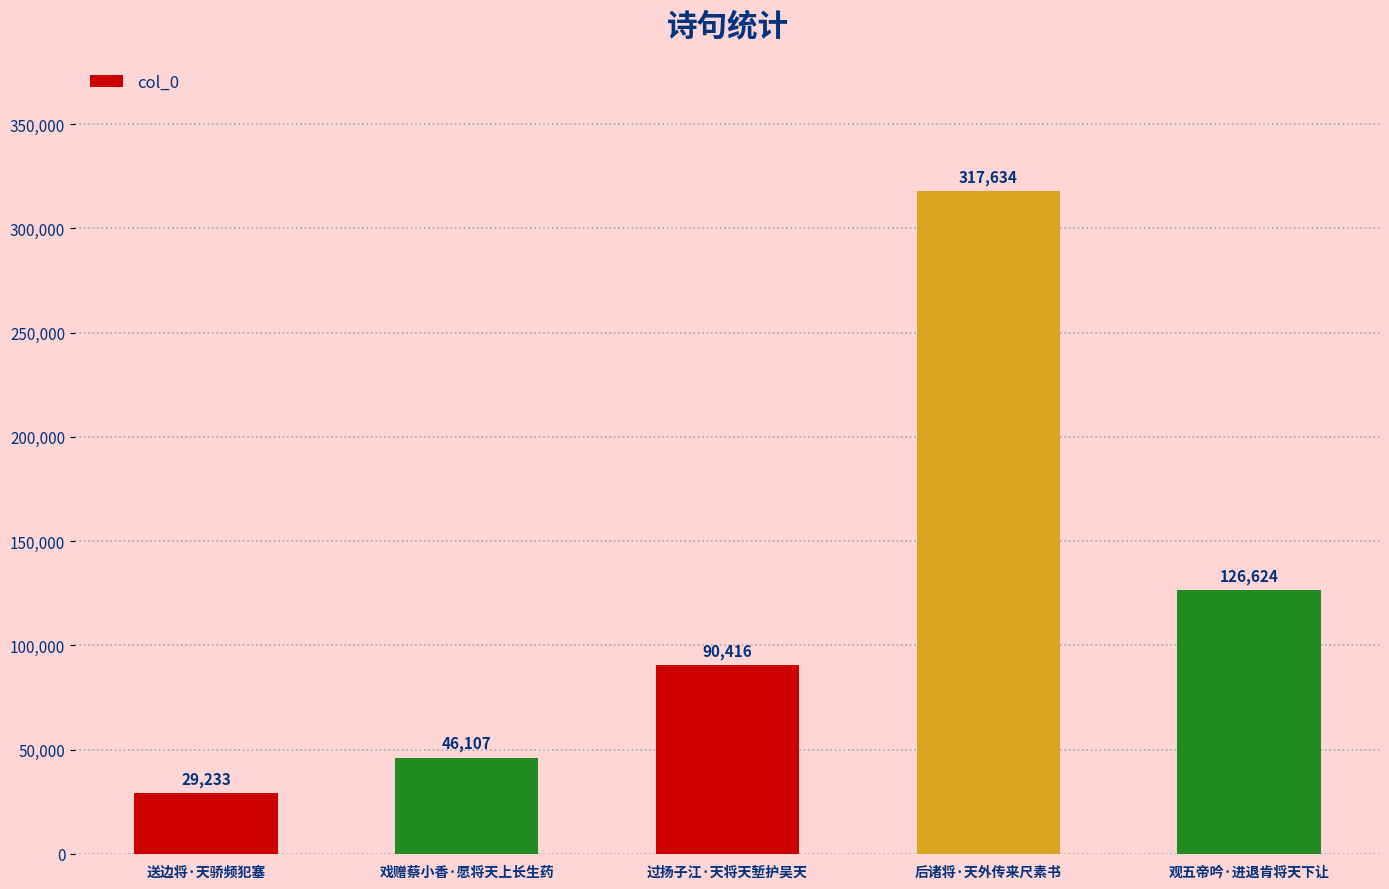

Is it true that the value at 过扬子江·天将天堑护吴天 is 34693?

False